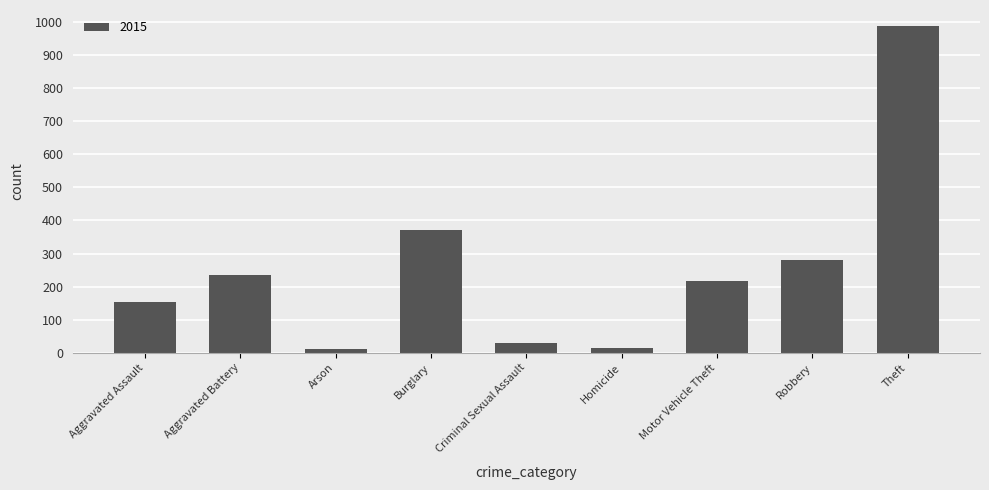

What is the label of the 7th bar from the left?

Motor Vehicle Theft